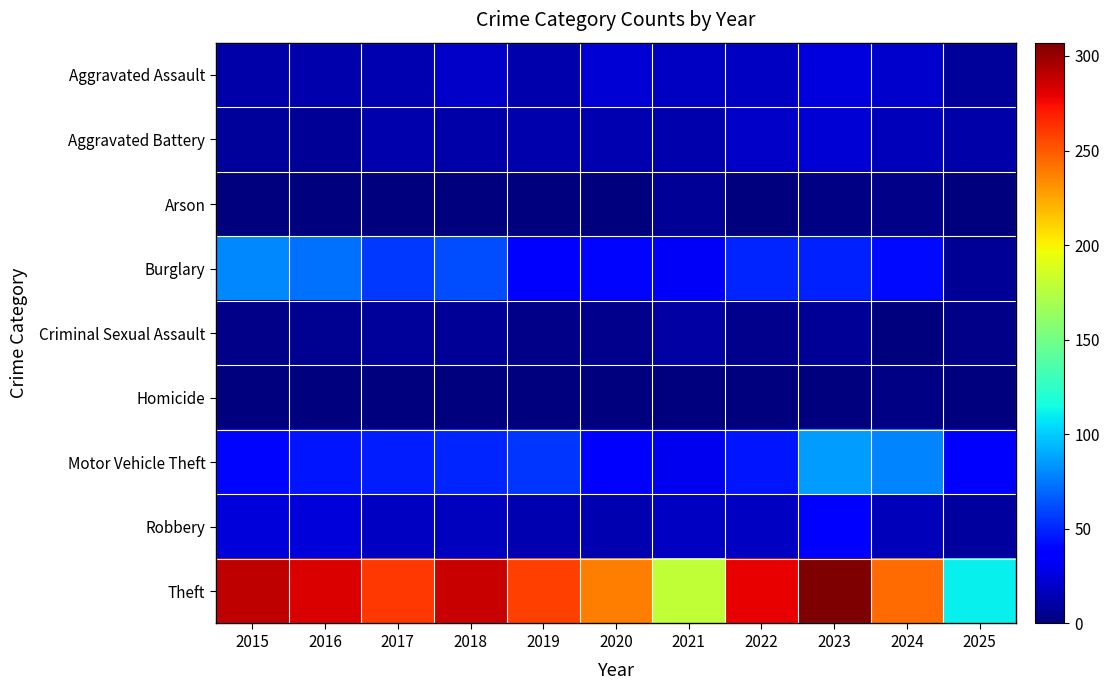

At which category is the sum across all series the highest?

2023